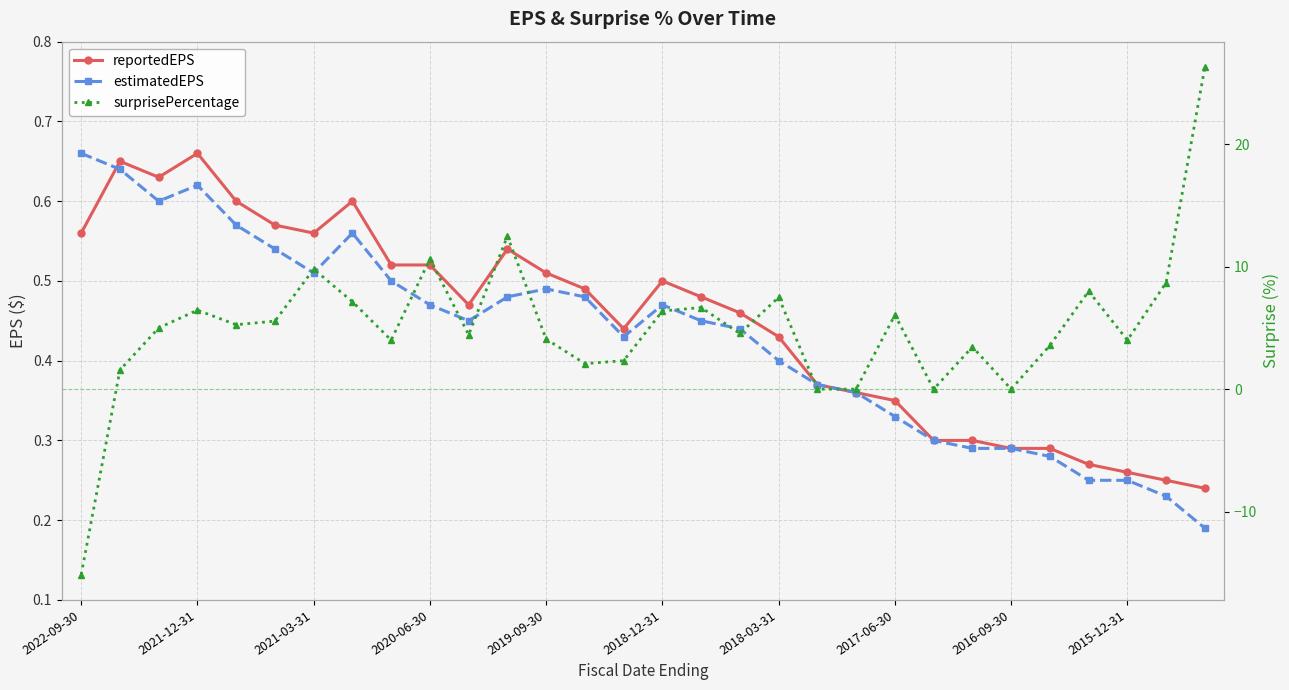

At which category is the sum across all series the highest?

29